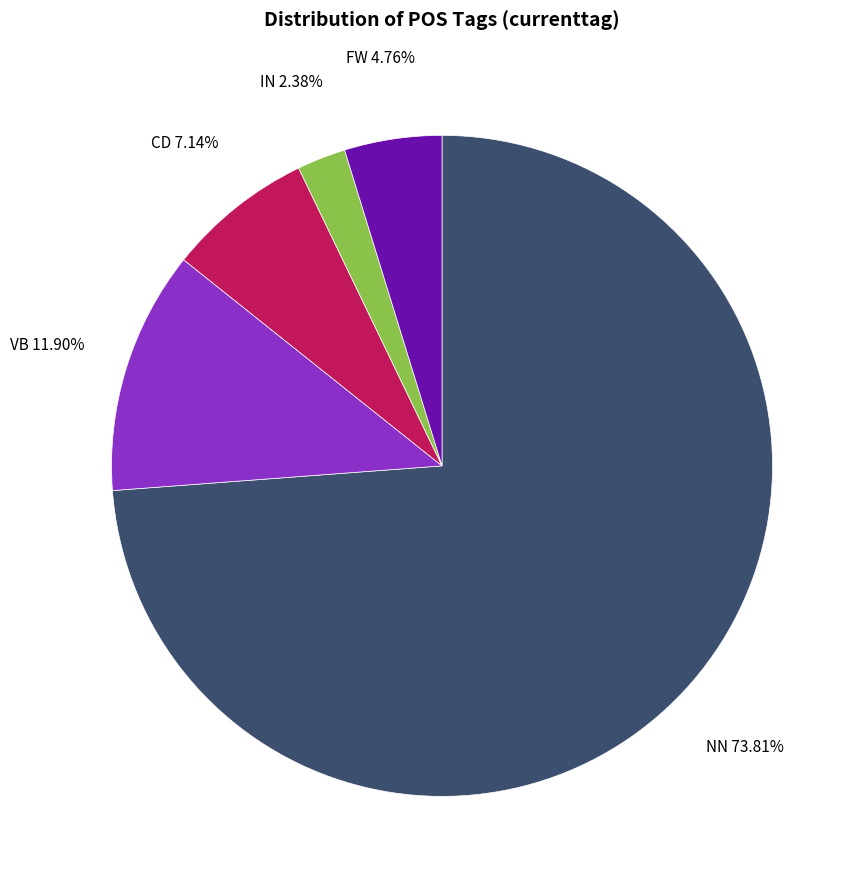

How many slices are in this pie chart?

5